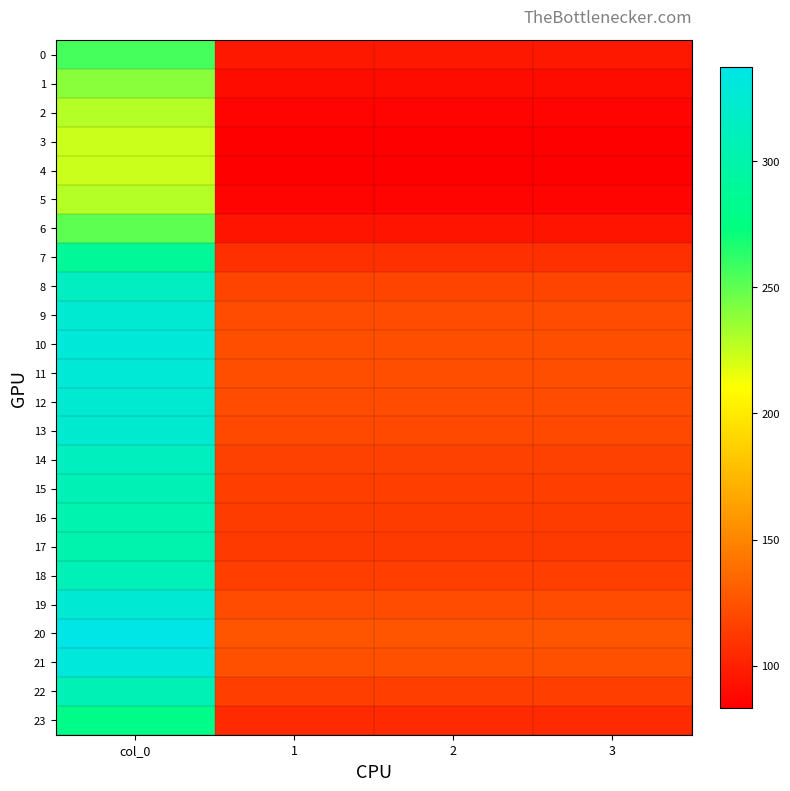

Which category has the highest value across all series?

col_0